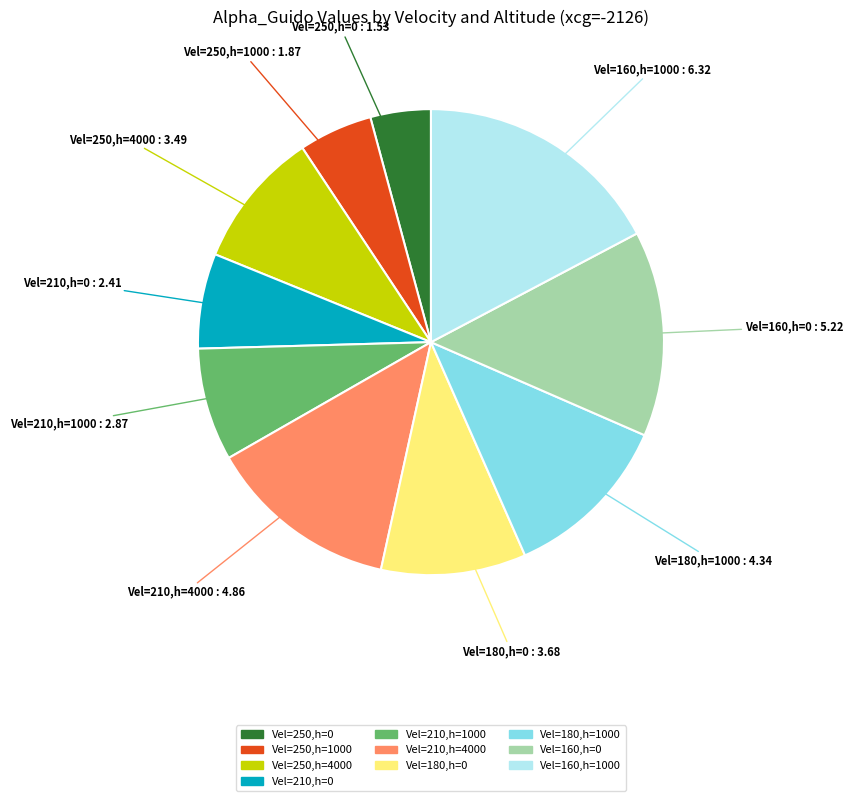

How many segments does this pie chart have?

10